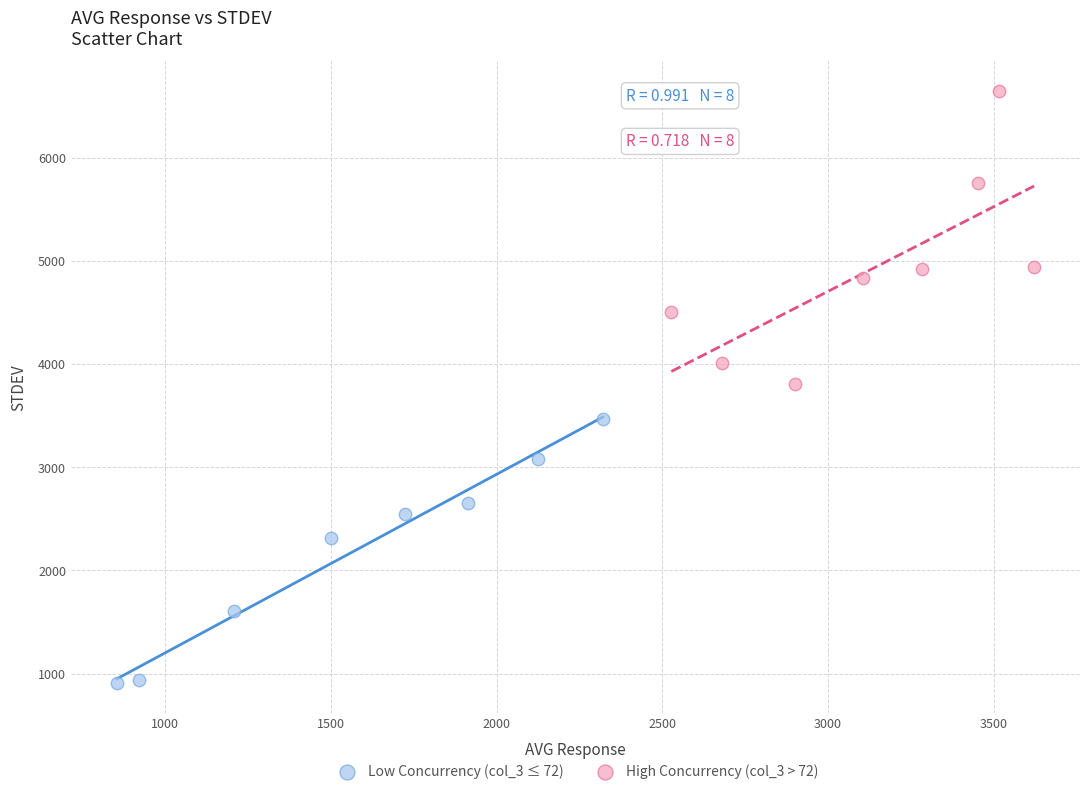

Which series reaches the minimum Y coordinate?

Low Concurrency (col_3 ≤ 72)